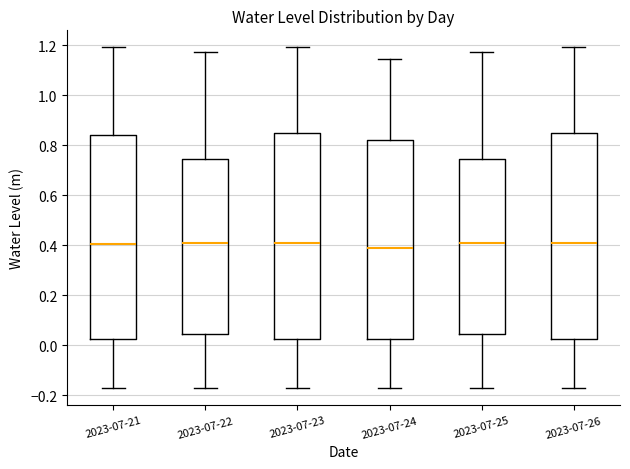

Where does the lower whisker of the box for 2023-07-26 end on the y-axis? The values are not printed on the chart, so give them approximately, as read against the axis.

-0.18